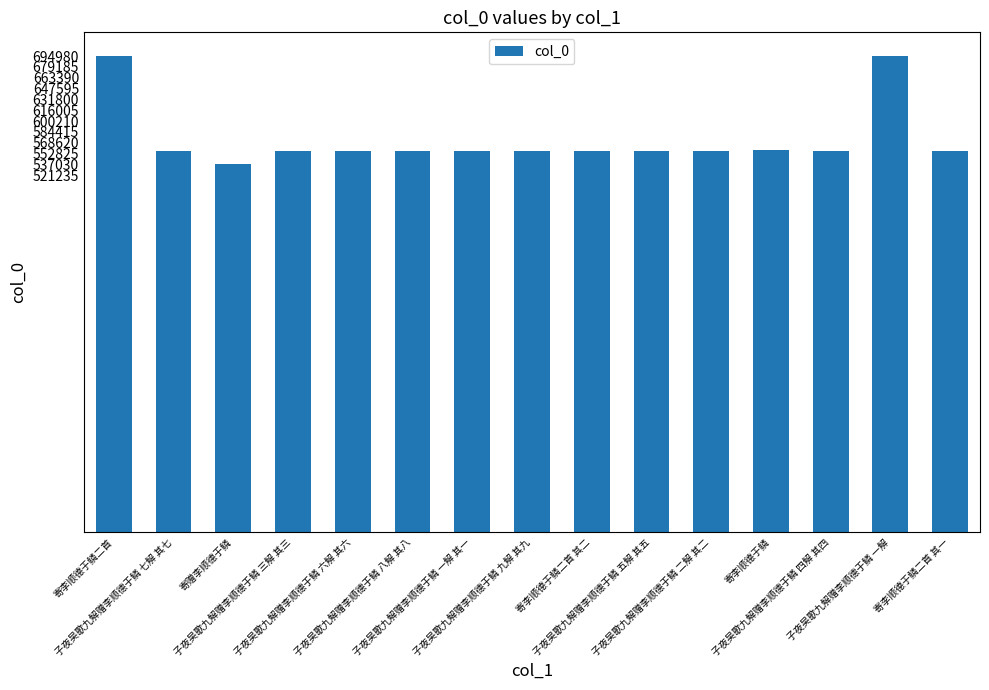

What is the sum of the values at 子夜吴歌九解赠李顺德于鳞 四解 其四 and 寄李顺德于鳞二首 其一?

1113412